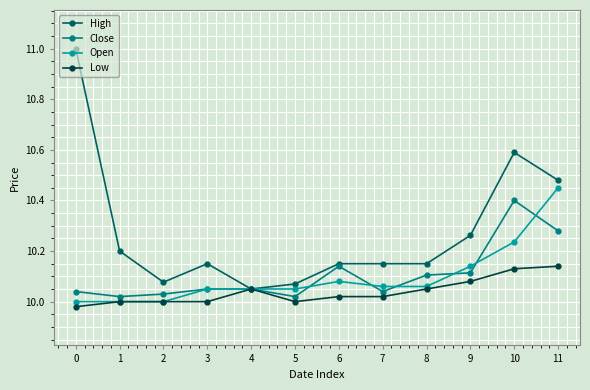

True or false: Close has a value of 10.4 at 10.

True